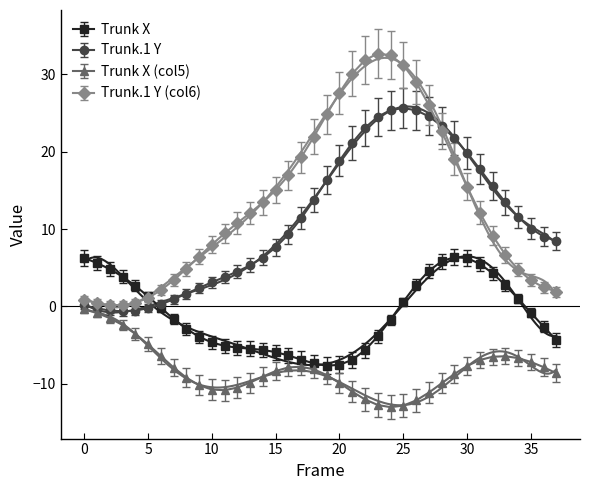

Is it true that Trunk X (col5) equals -4.7 at 34?

False